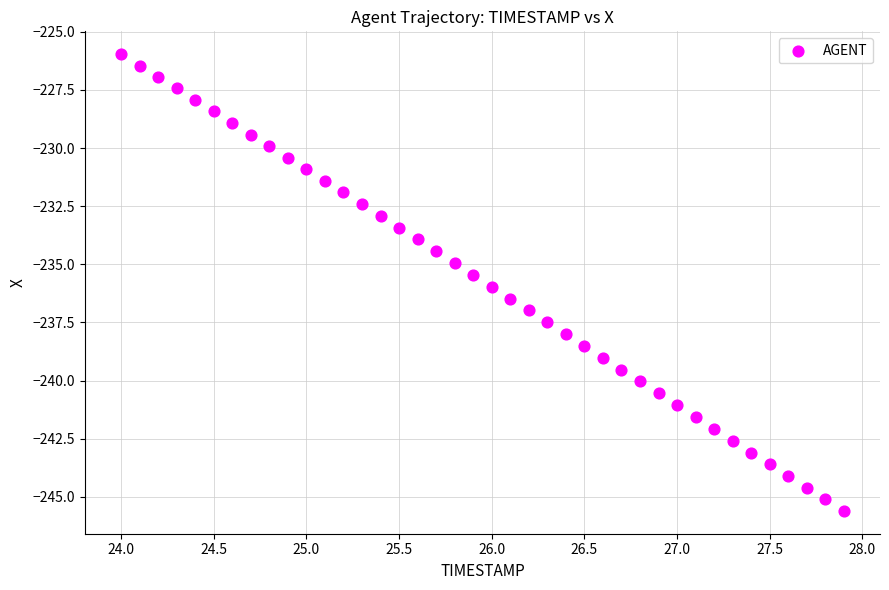

What is the range of X values (max minus min)?

3.9